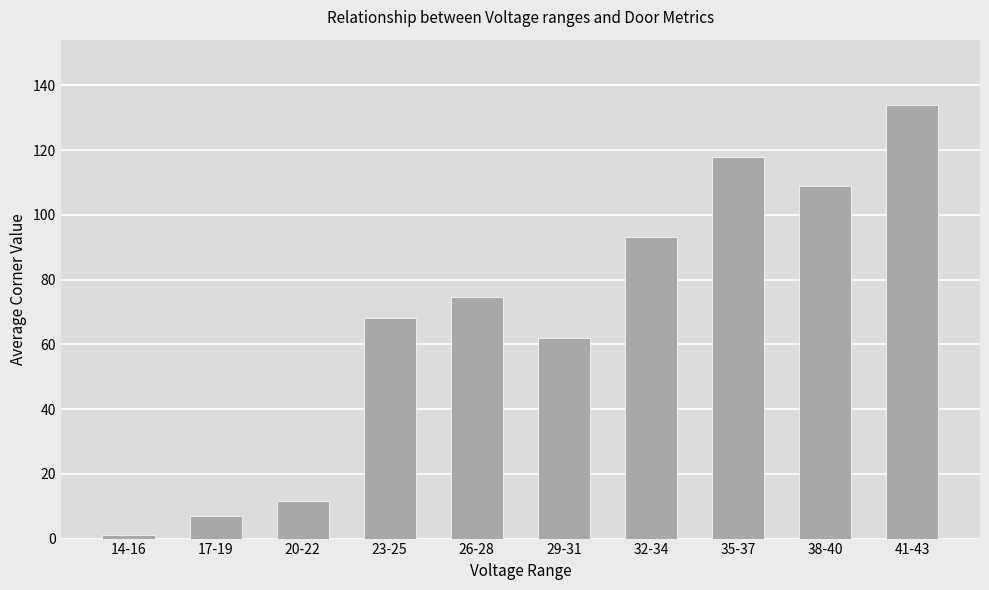

What position from the left is 17-19?

2